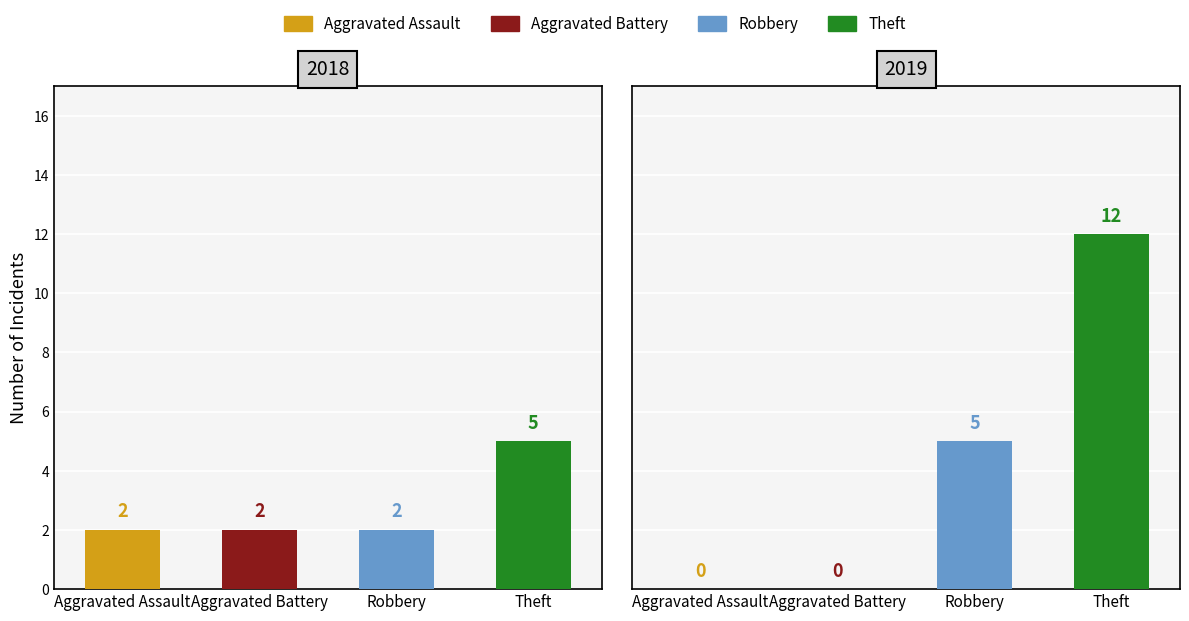

What is the value of the Theft bar at the 3rd from the left?

5